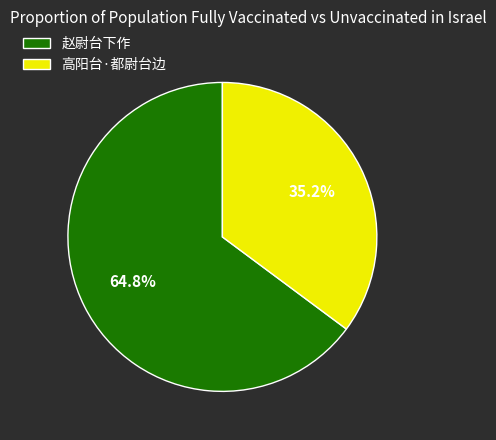

What is the ratio of the value at 赵尉台下作 to the value at 高阳台·都尉台边?

1.8